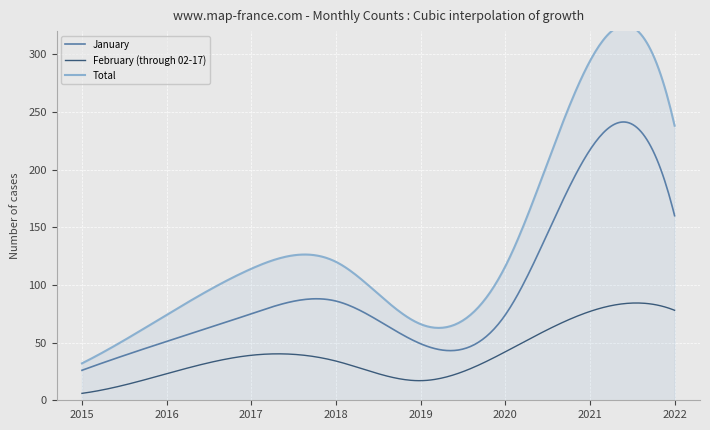

How many lines are shown in the chart?

3